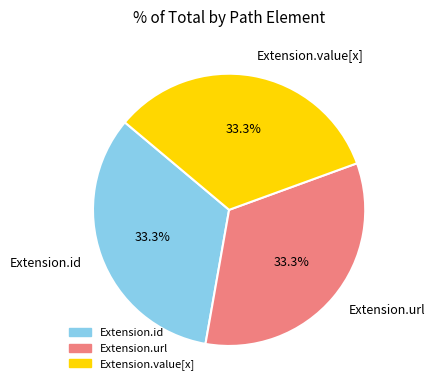

How many slices are in this pie chart?

3